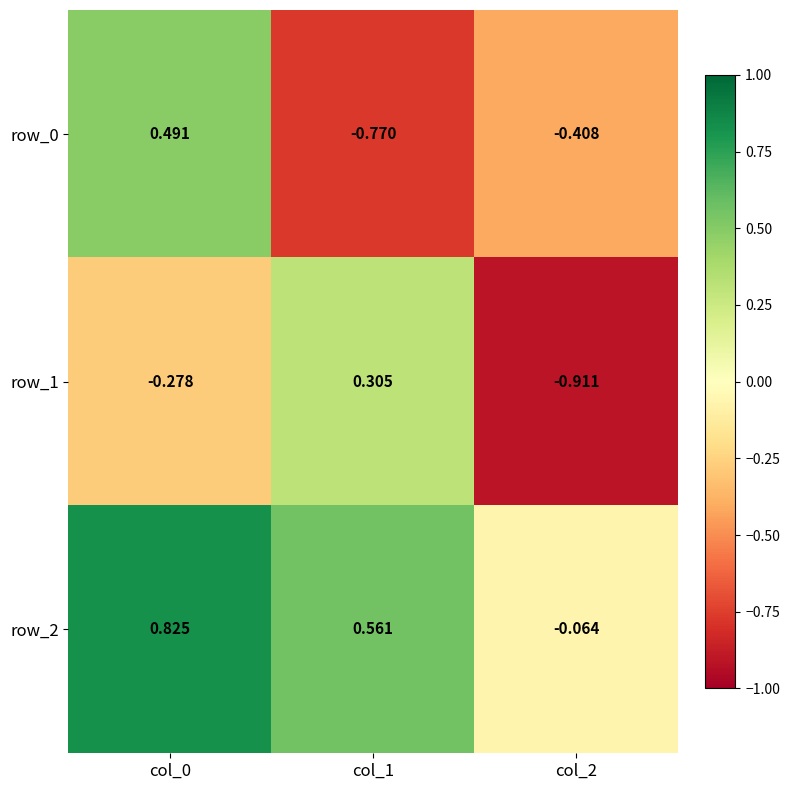

What is the total value across all series at col_0?

1.0